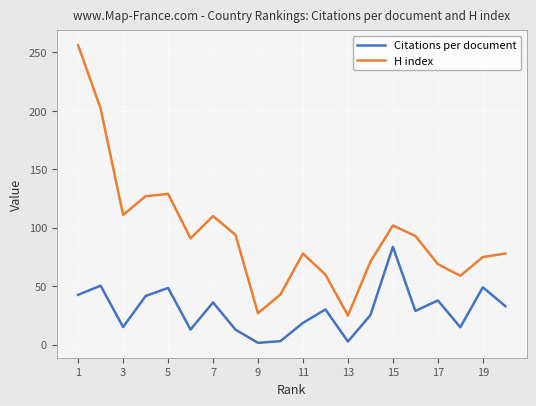

Which series has the largest range (max minus min)?

H index